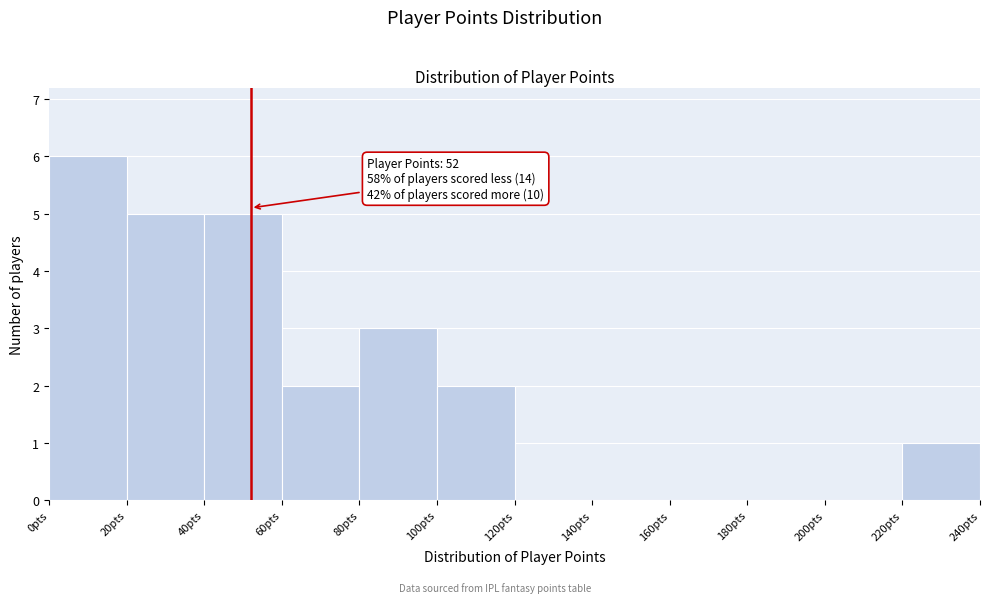

Which range on the x-axis has the tallest bar?

0 to 20